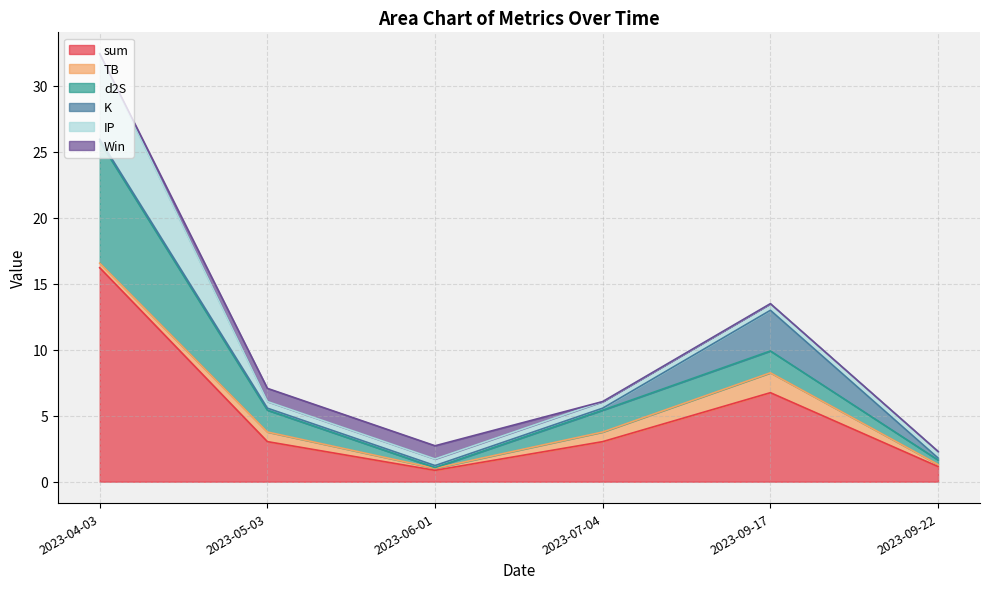

At how many categories does at least one series exceed 12?

1